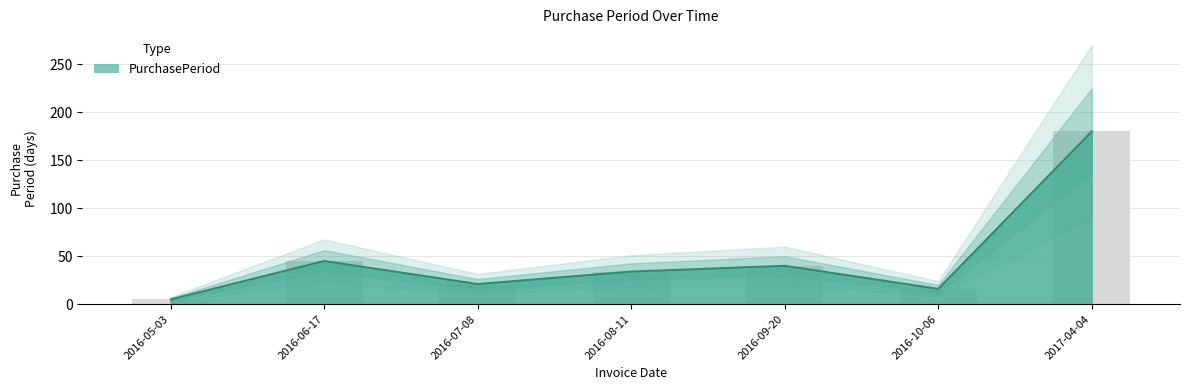

What is the minimum value shown in the chart?

5